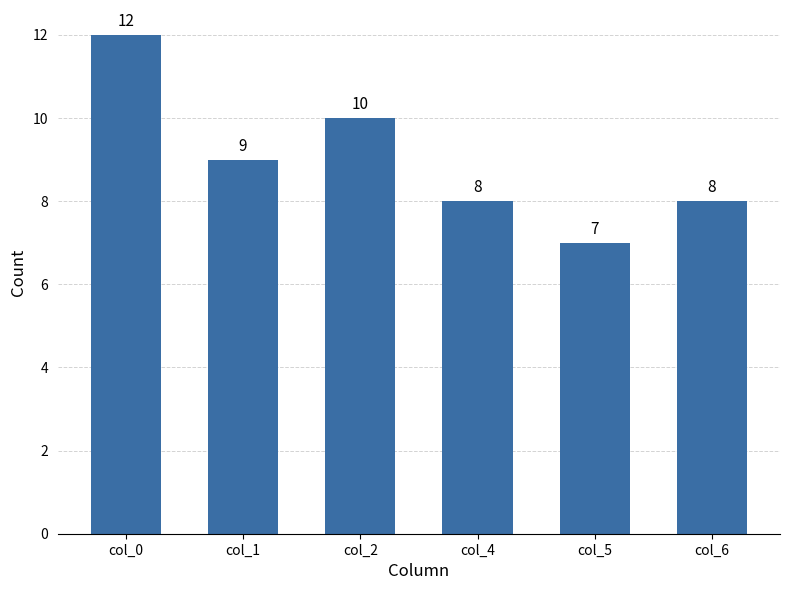

What value does the data have at col_5?

7